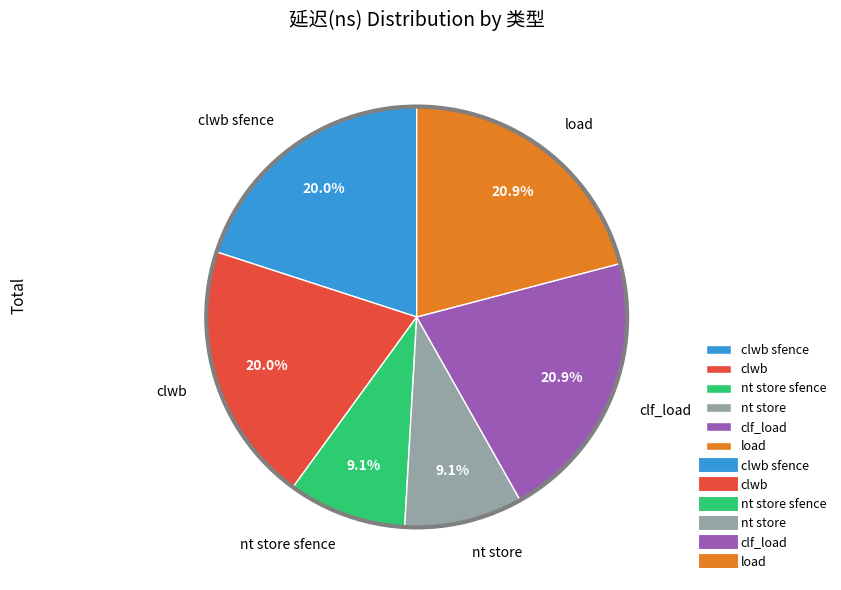

Is the sum of load and clwb sfence greater than half?

No